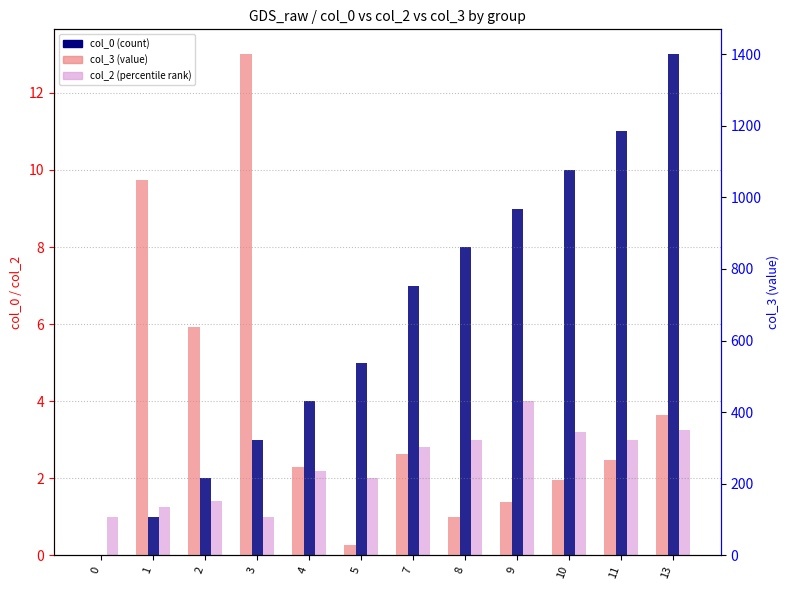

Where does the col_3 (value) series first go above 265?

1